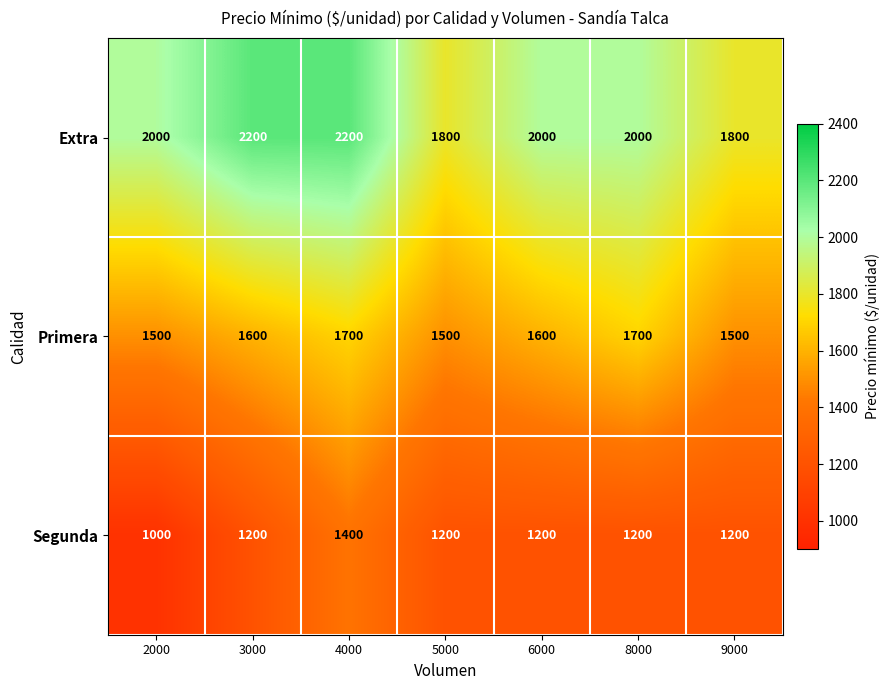

The Primera series shows 2442 at 5000. True or false?

False